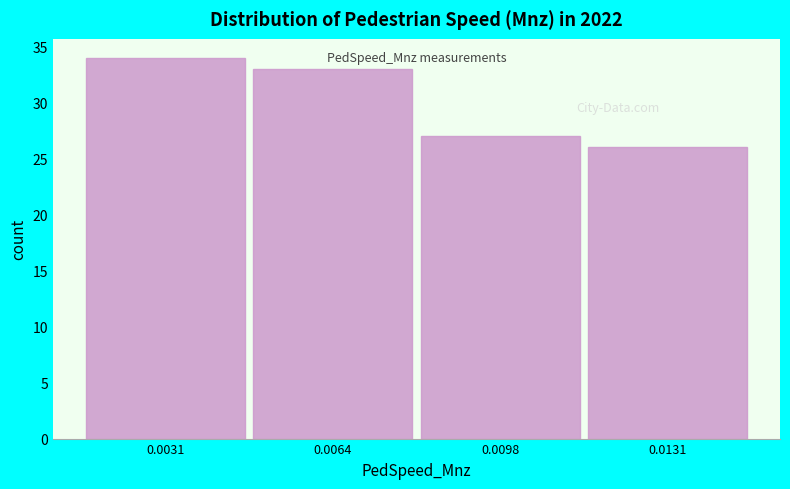

Reading left to right, transcribe all the data shown in this chart.

34	33	27	26